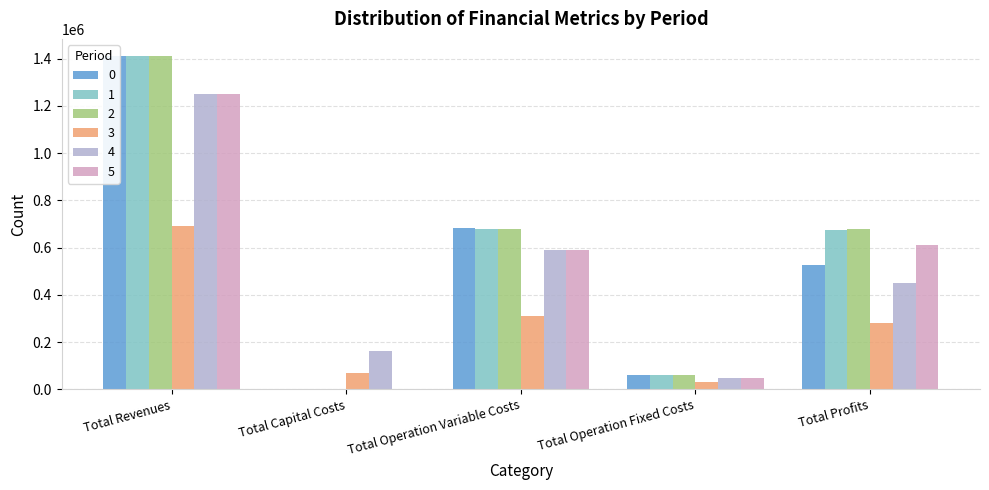

What is the maximum value shown in the chart?

1413513.4